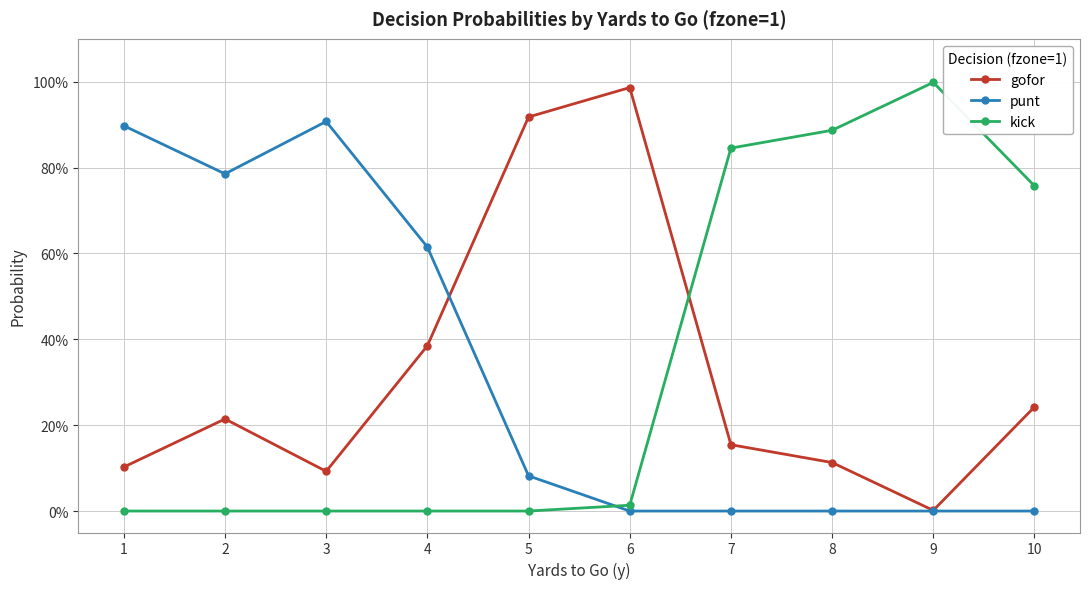

Which category has the lowest value in the kick series?

1